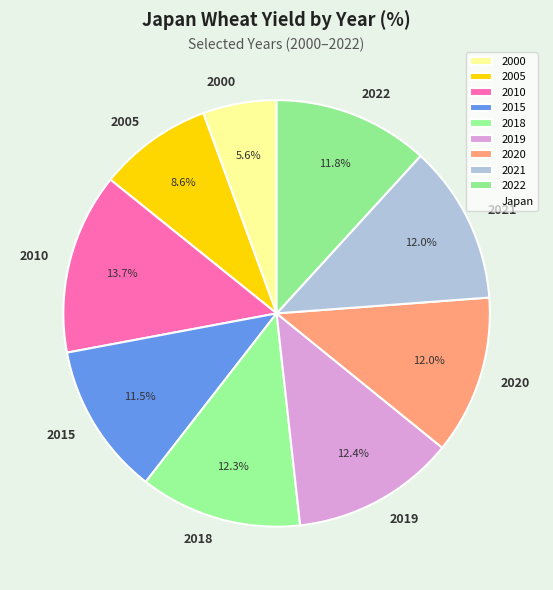

What percentage do 2005 and 2022 together represent?

20.4%